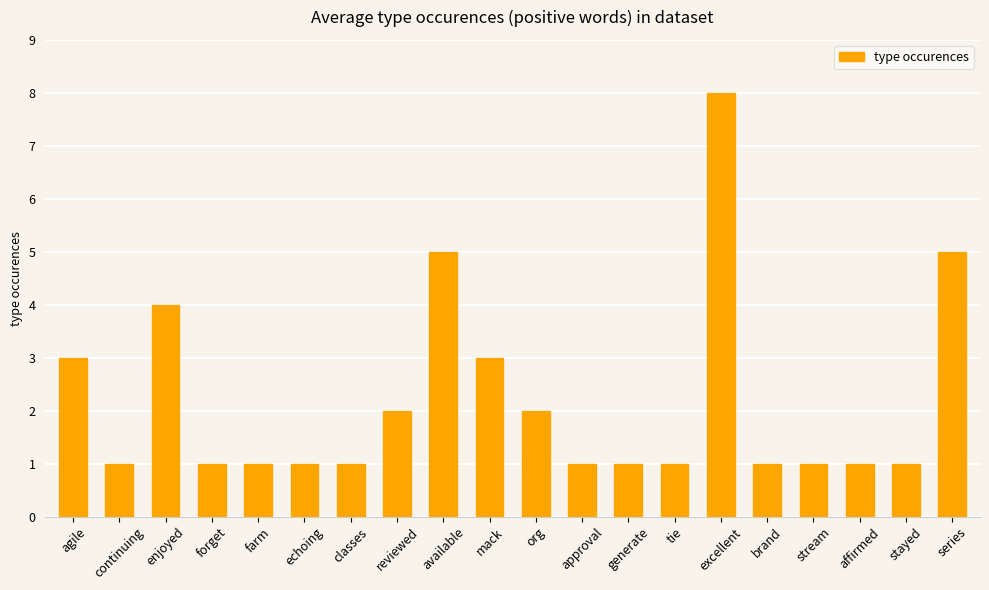

How many distinct data groups are displayed?

1